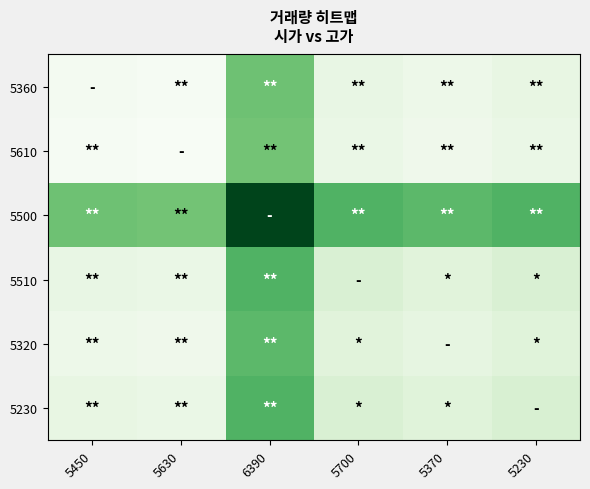

Reading left to right, list all the values displayed in this chart.

5360: 5450=3913	5630=3516	6390=19513	5700=6272	5370=5335	5230=6370
5610: 5450=3516	5630=3119	6390=19116	5700=5875	5370=4938	5230=5973
5500: 5450=19513	5630=19116	6390=35113	5700=21872	5370=20935	5230=21970
5510: 5450=6272	5630=5875	6390=21872	5700=8631	5370=7694	5230=8729
5320: 5450=5335	5630=4938	6390=20935	5700=7694	5370=6757	5230=7792
5230: 5450=6370	5630=5973	6390=21970	5700=8729	5370=7792	5230=8827